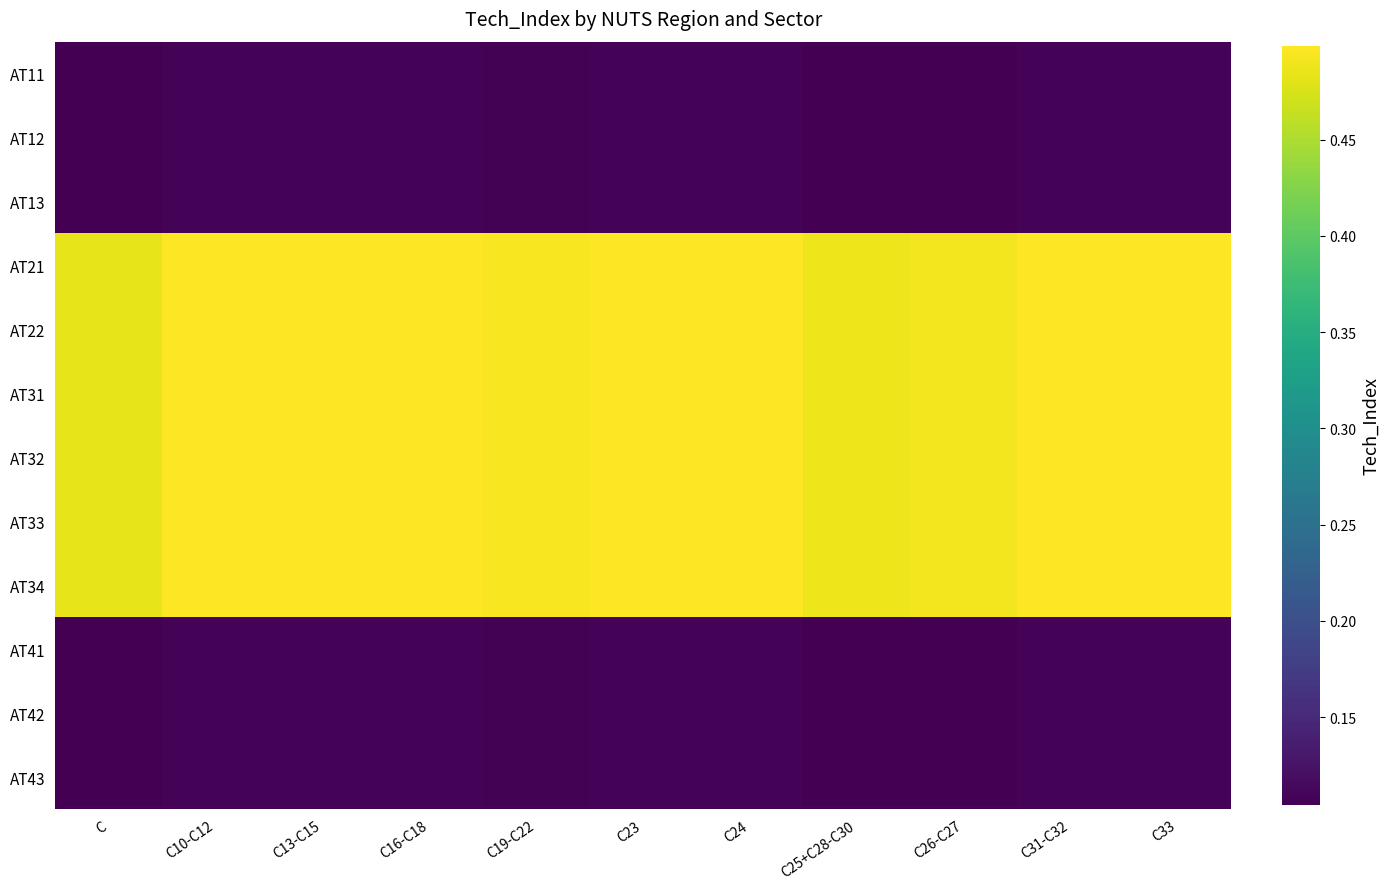

Rank the series at C10-C12 from lowest to highest value.

AT11, AT12, AT13, AT41, AT42, AT43, AT21, AT22, AT31, AT32, AT33, AT34